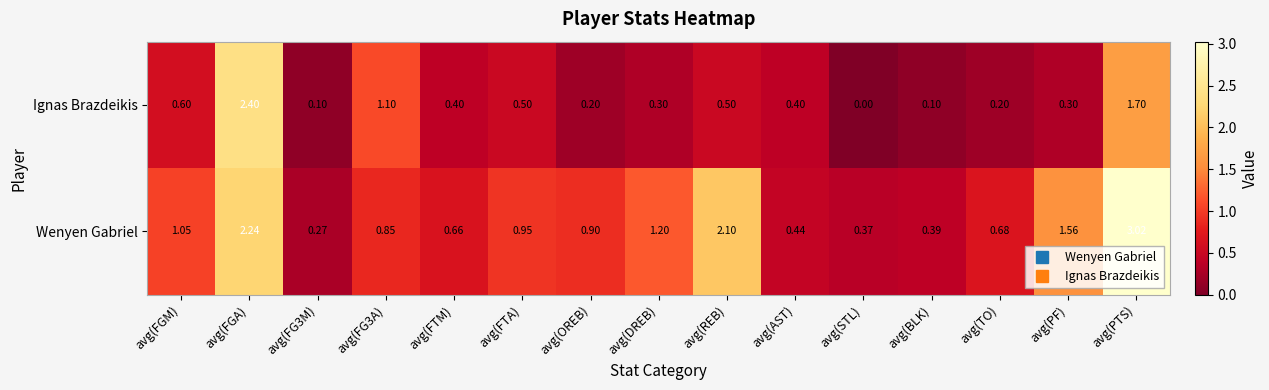

How many values in the Ignas Brazdeikis series exceed 0?

14